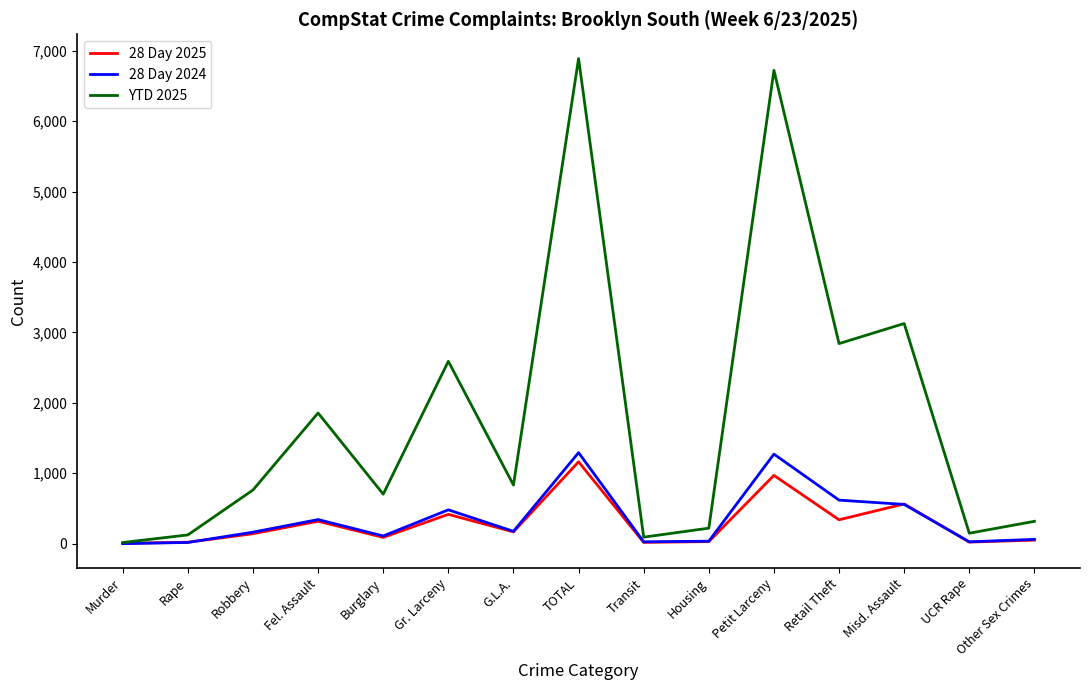

Does the chart display data point markers on the line(s)?

No